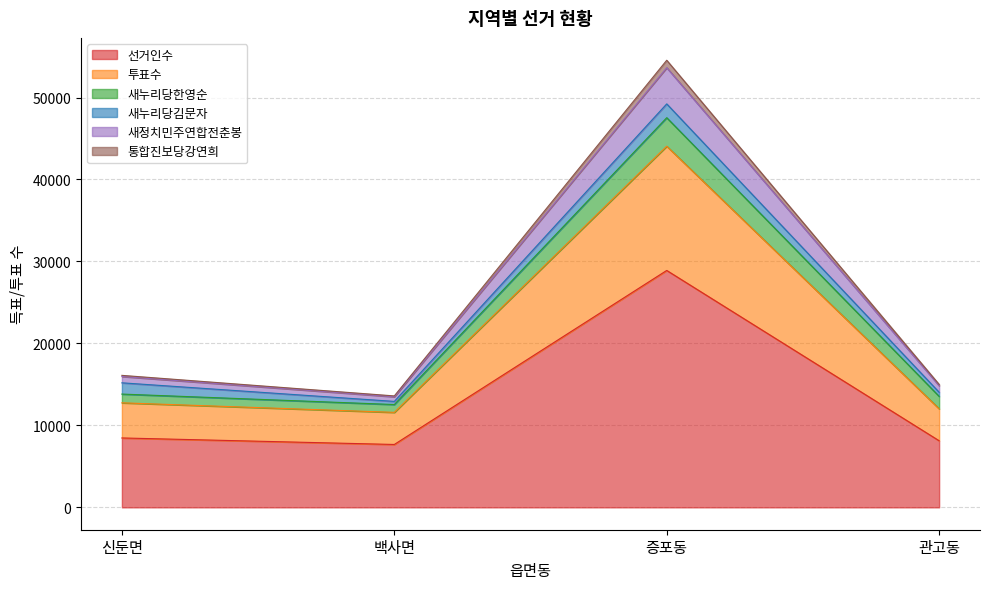

At which label does 새누리당한영순 reach its peak?

증포동